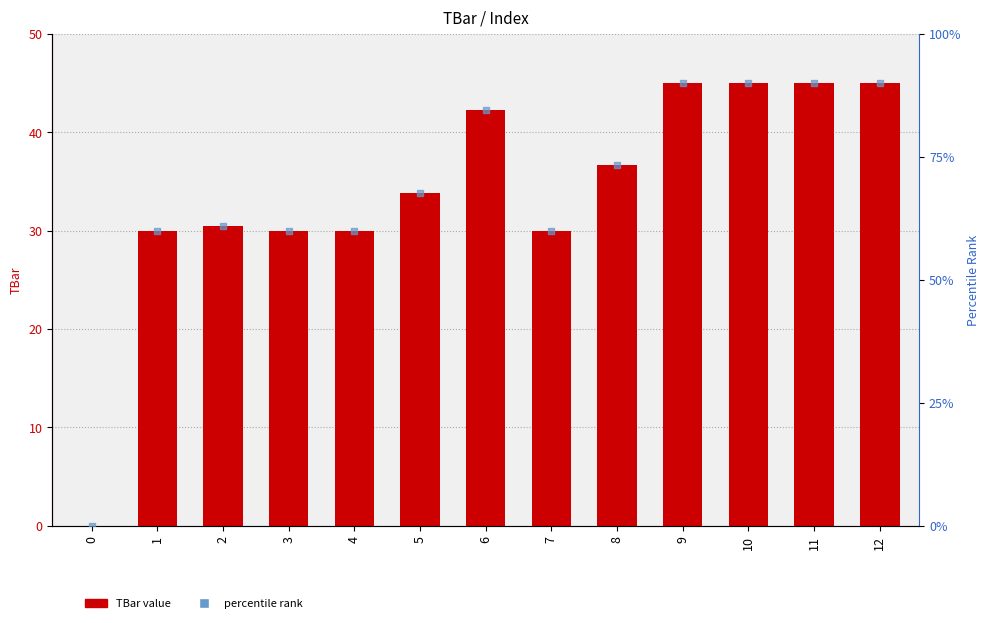

Is the value of percentile rank within the sample at 9 greater than the value of TBar at 4?

Yes